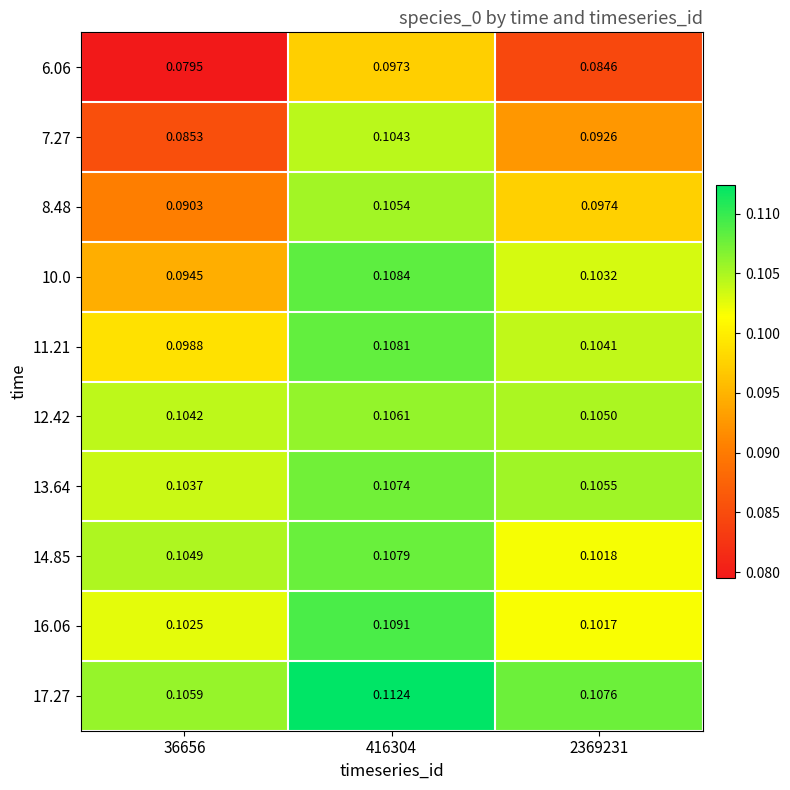

Is the value of 11.21 at 36656 greater than the value of 16.06 at 2369231?

No